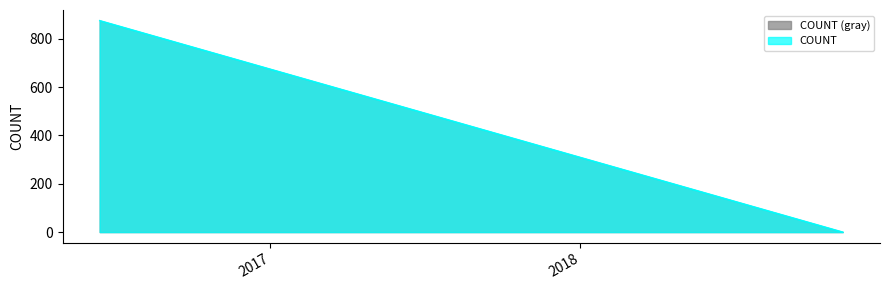

What is the greatest value displayed?

875